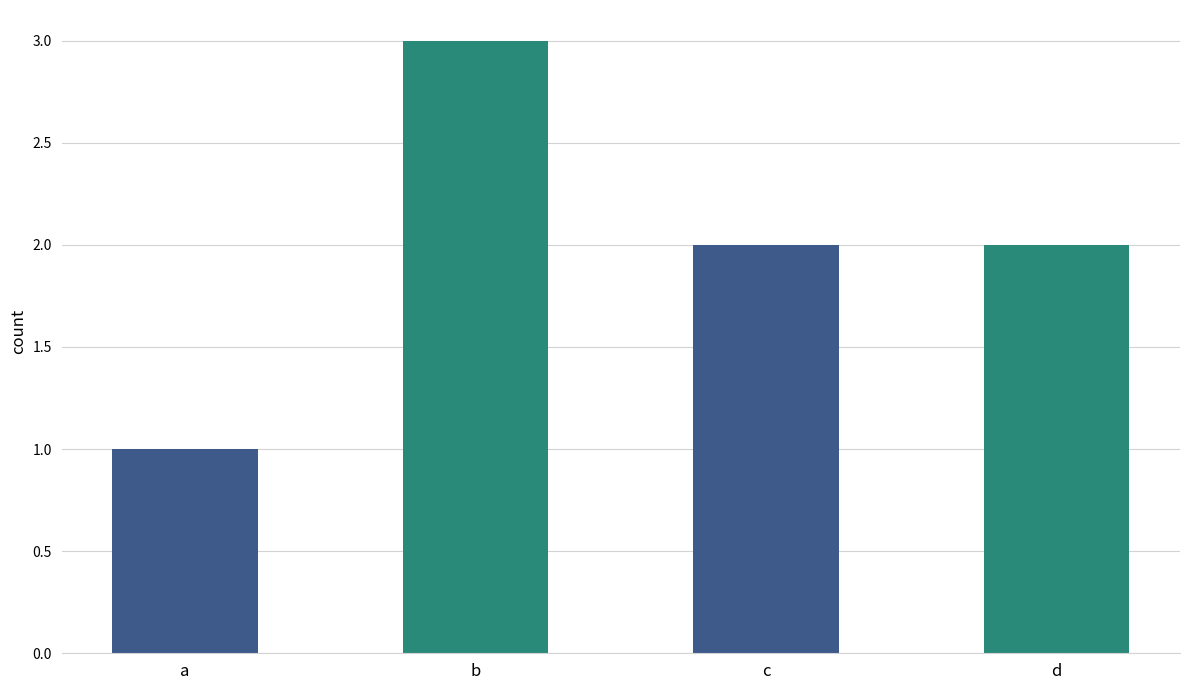

What is the difference between the values at c and a?

1